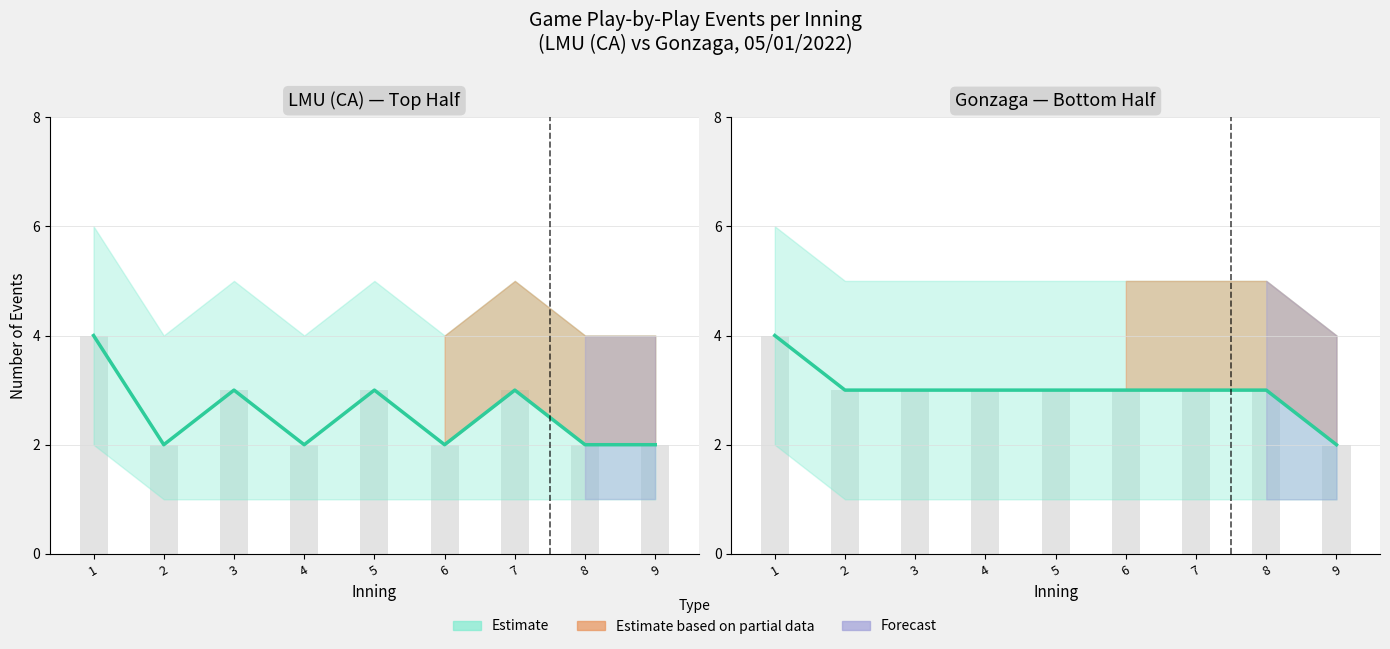

What is the value of the 7th bar from the left?

3